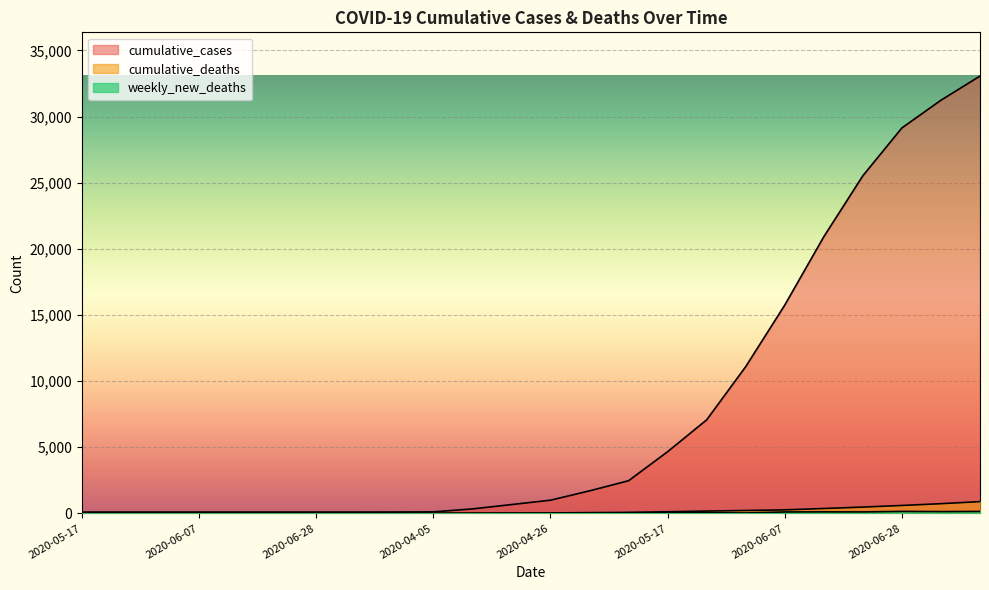

How many lines are shown in the chart?

3